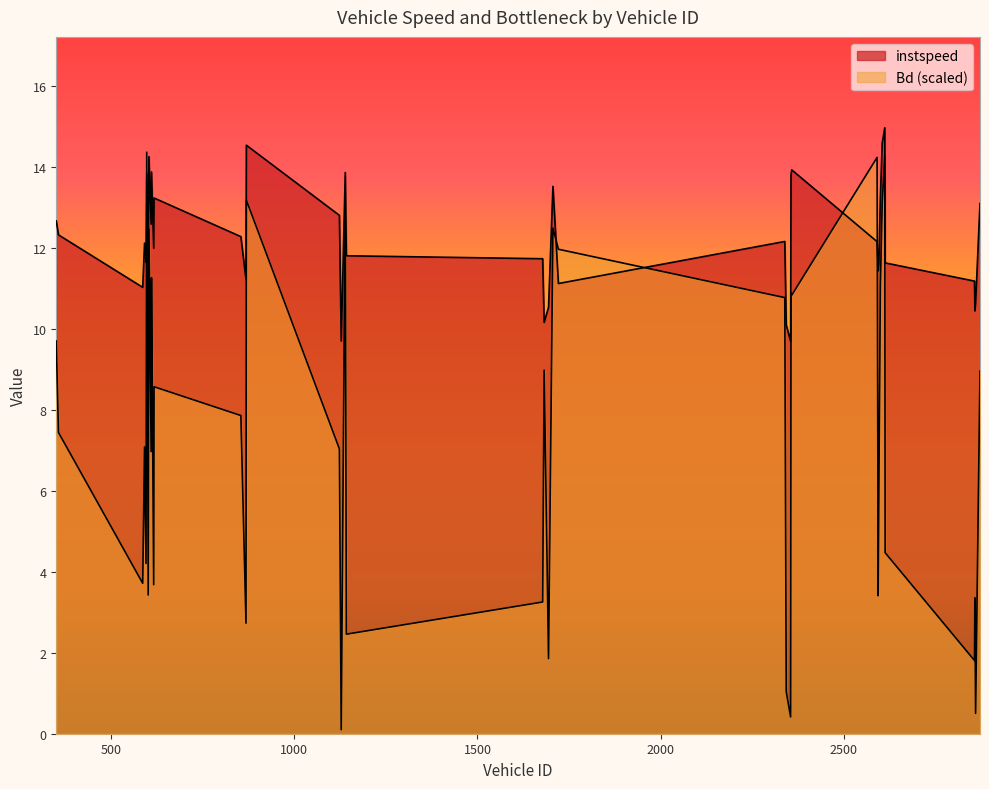

Is it true that instspeed equals 17.0 at 350?

False